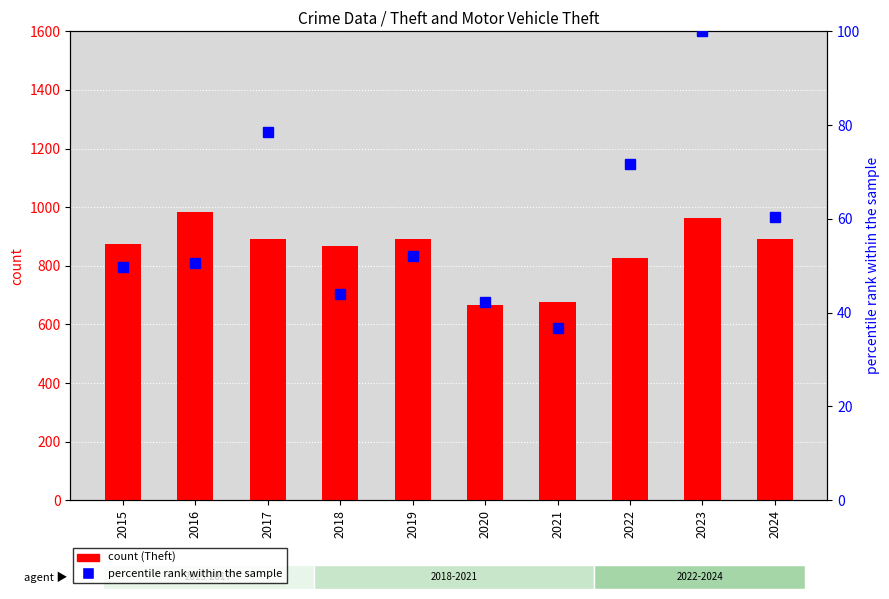

What is the difference between the Homicide values at 2022 and 2017?

1.0